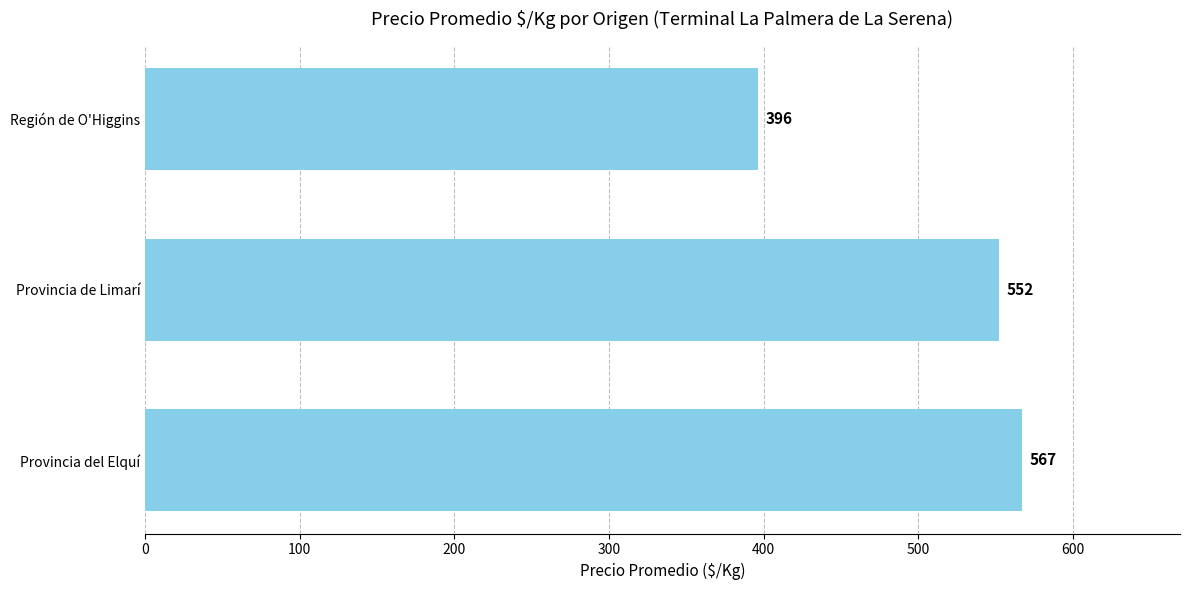

What is the average value?

505